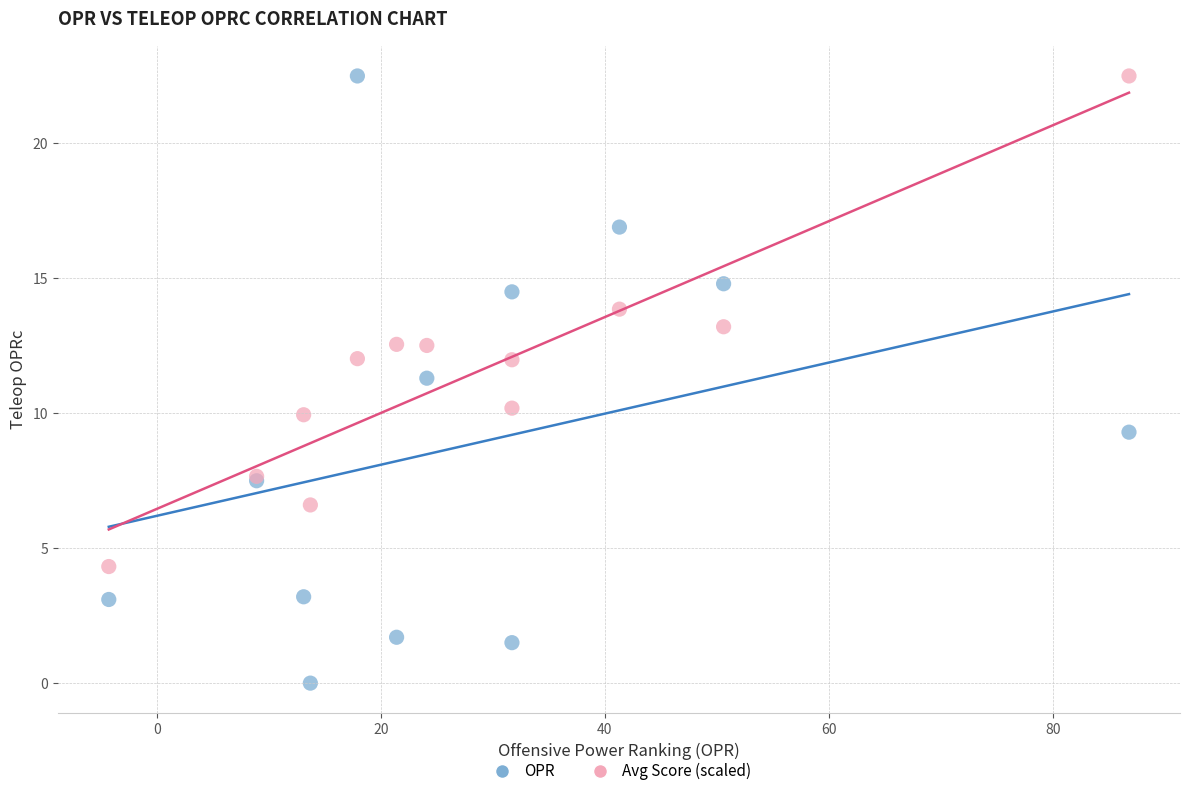

Which series has the widest spread of Y values?

OPR